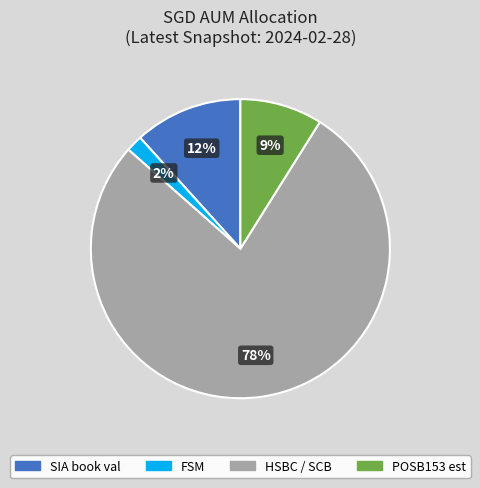

How many segments does this pie chart have?

4